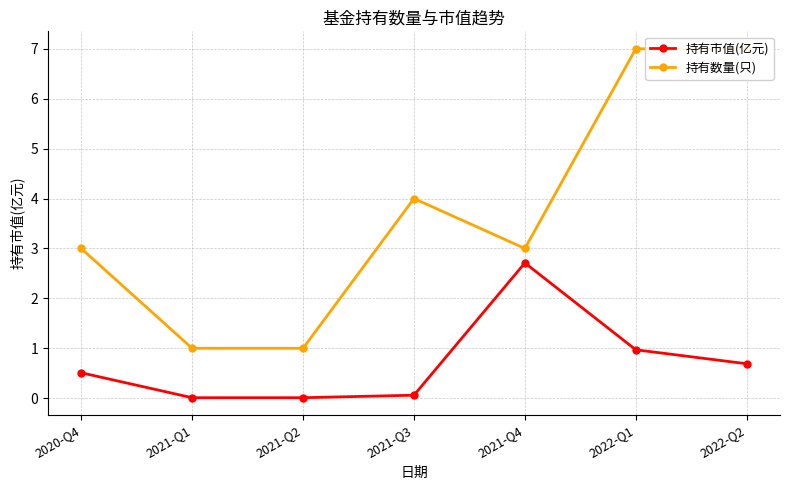

Is this an area chart (filled region under the line)?

No